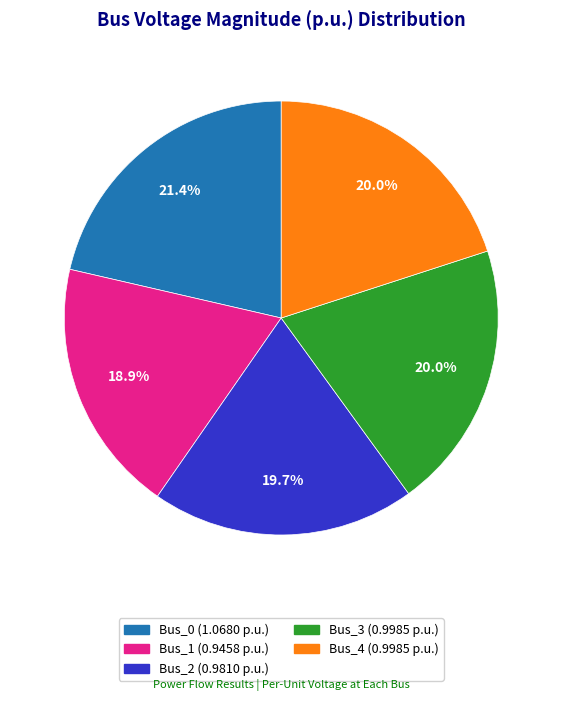

True or false: Bus_2 accounts for 26% of the total.

False